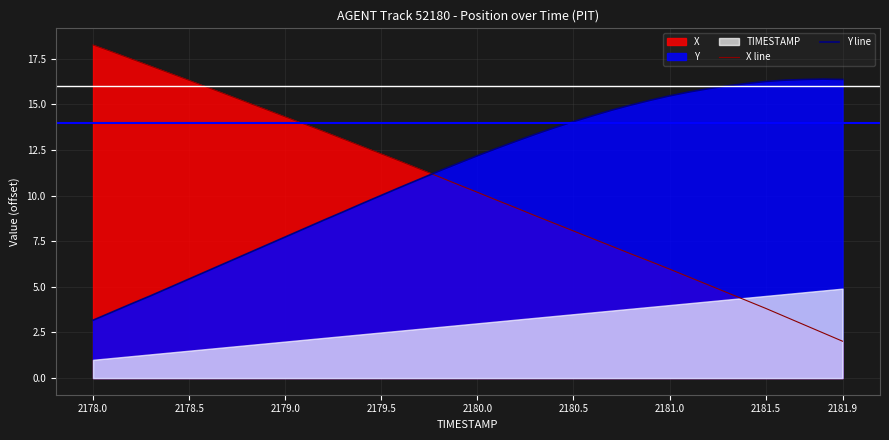

At which label does Y line reach its minimum?

2178.0